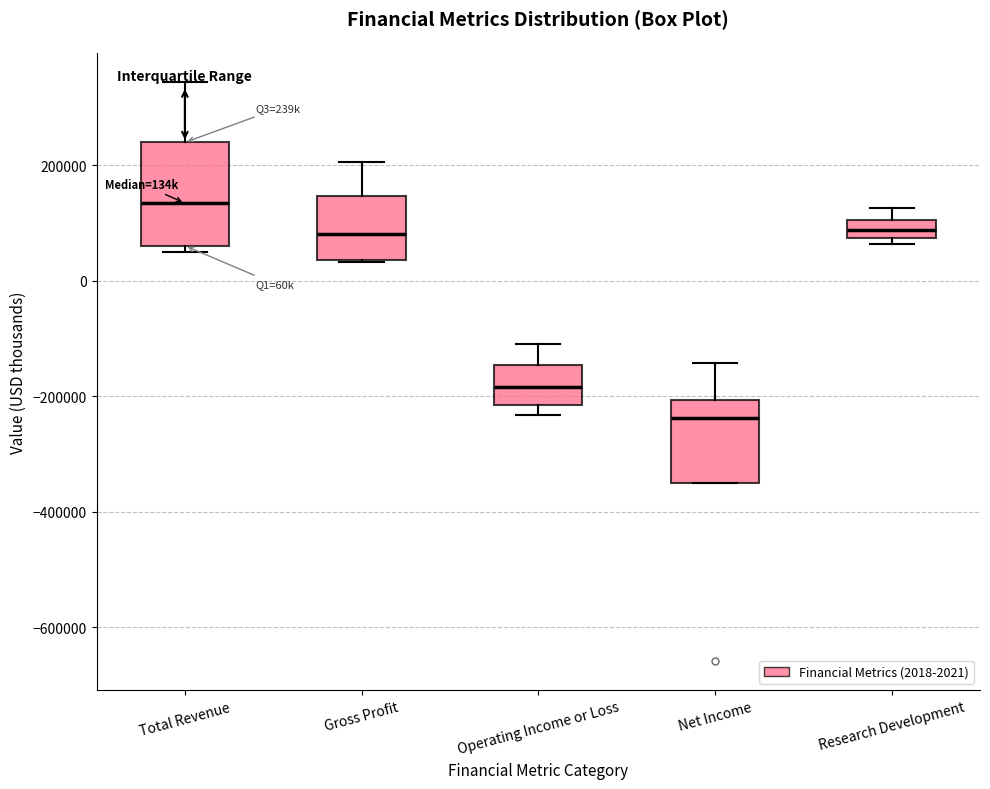

Comparing the boxes themselves (not the whiskers), which one is the tallest?

Total Revenue